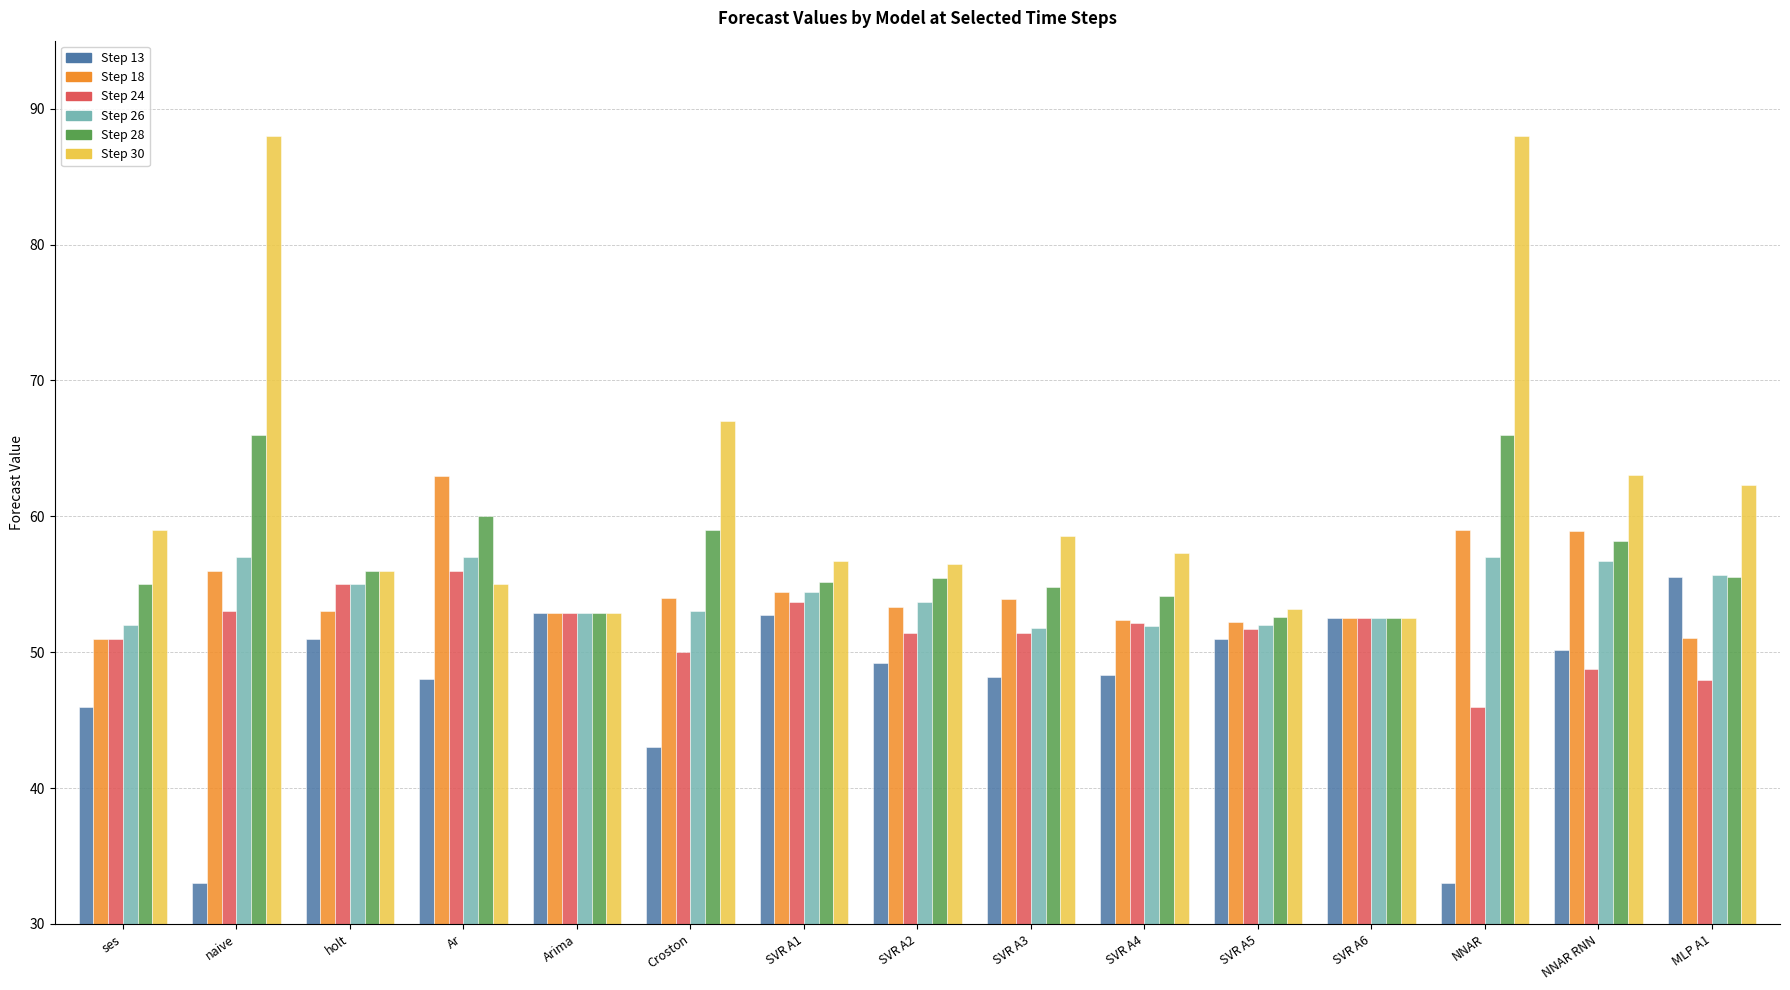

True or false: Step 18 has a value of 18.4 at naive.

False